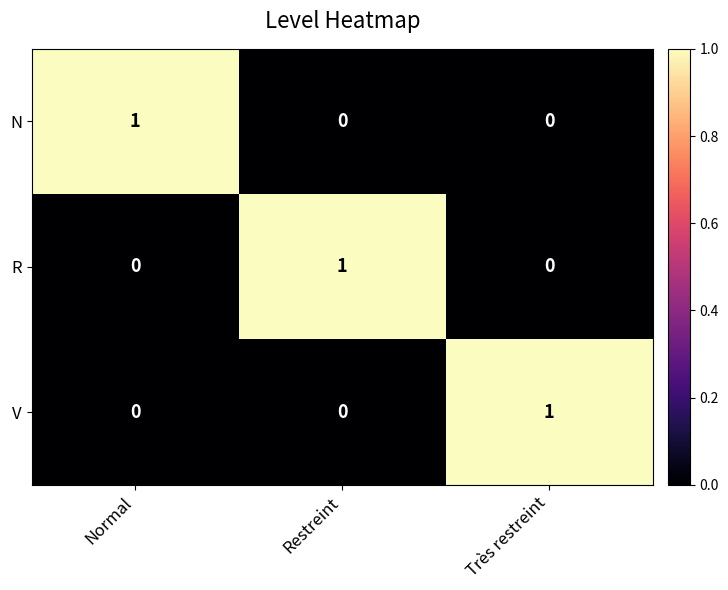

Reading left to right, extract all data points from this chart.

N: Normal=1	Restreint=0	Très restreint=0
R: Normal=0	Restreint=1	Très restreint=0
V: Normal=0	Restreint=0	Très restreint=1